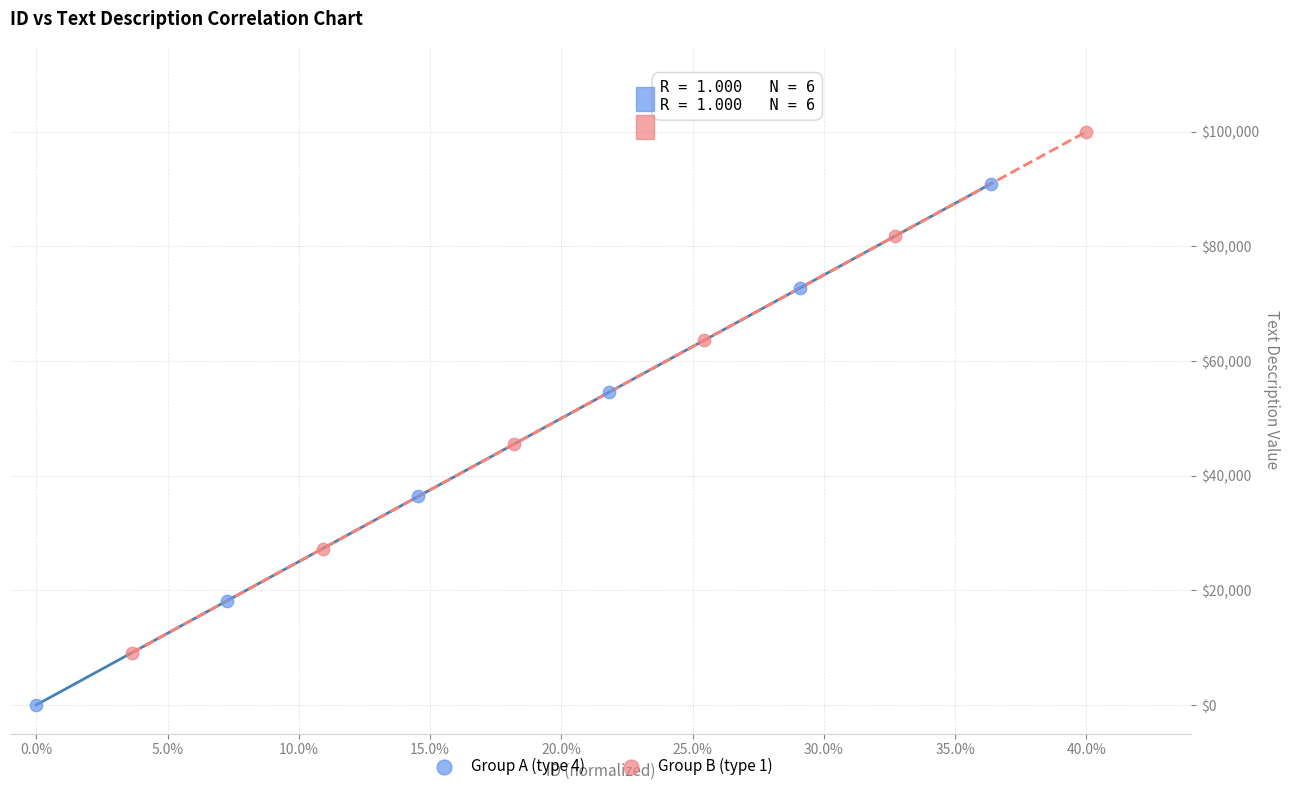

Which series contains the highest Y value?

Group B (type 1)